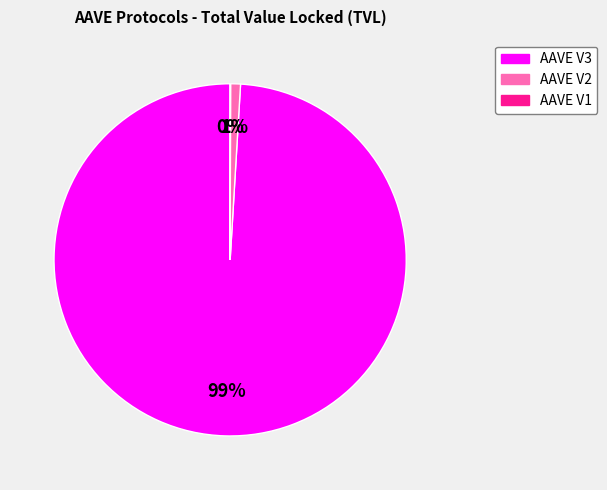

Is AAVE V2 the majority of the pie?

No